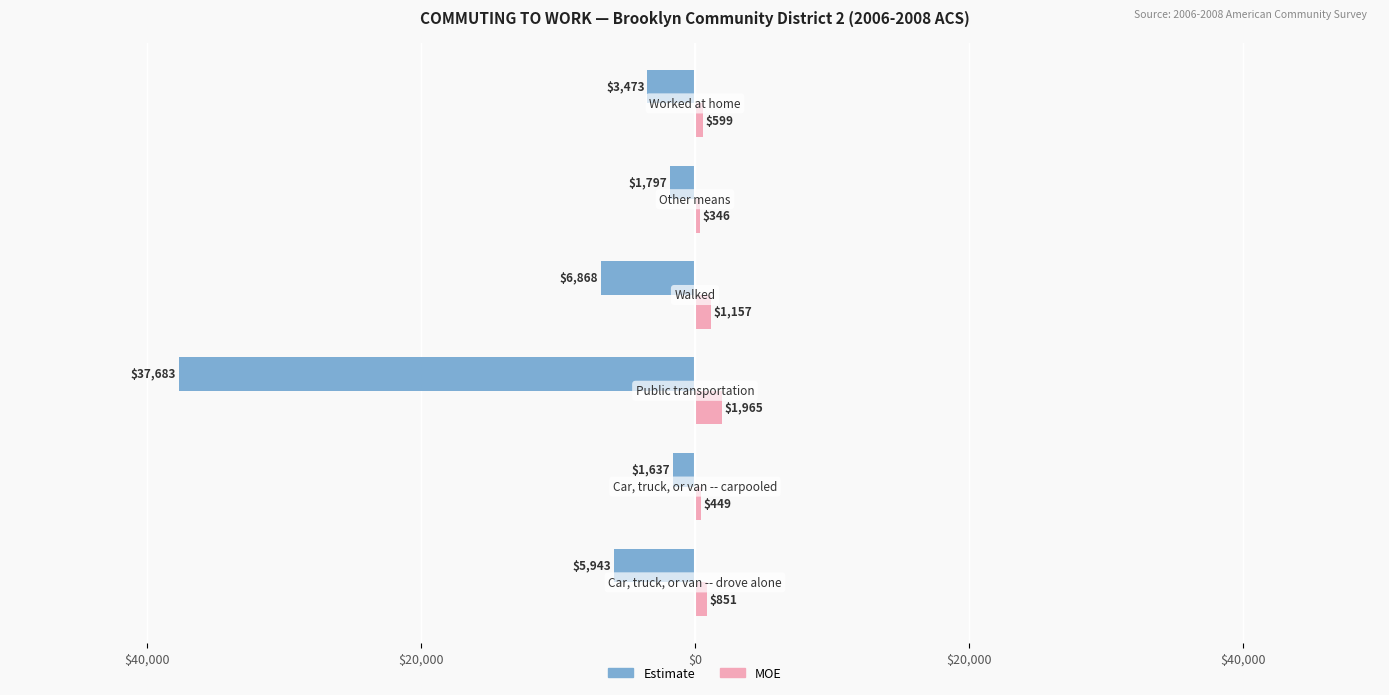

What are all the series names shown in the legend?

Estimate, MOE